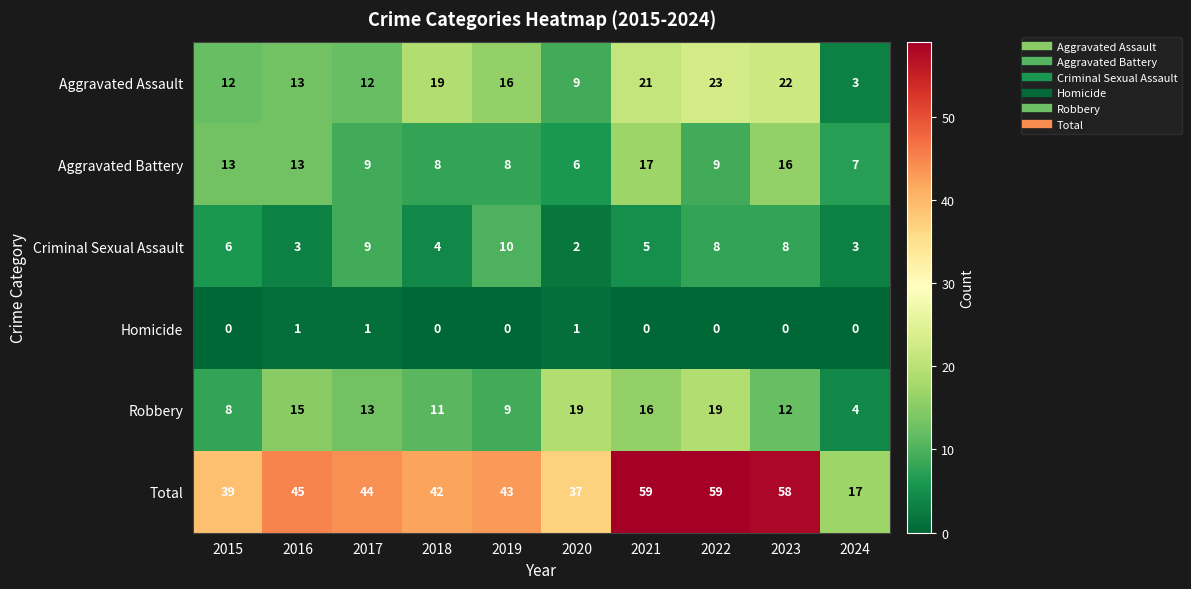

What is the minimum value for Robbery?

4